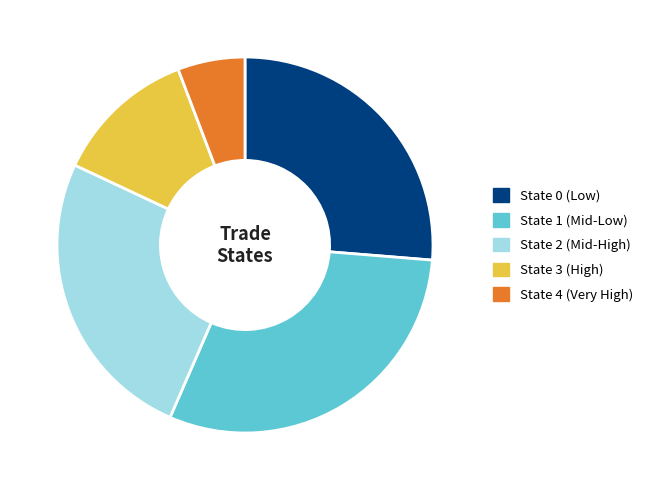

Which has a higher value, State 3 (High) or State 4 (Very High)?

State 3 (High)